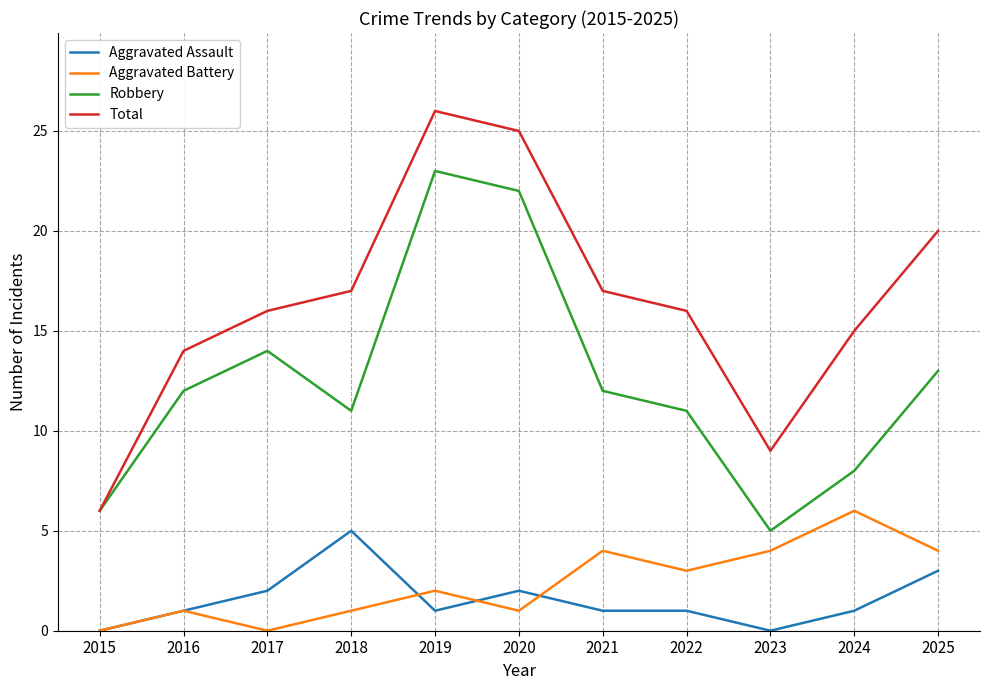

The Aggravated Assault series shows 0 at 2015. True or false?

True